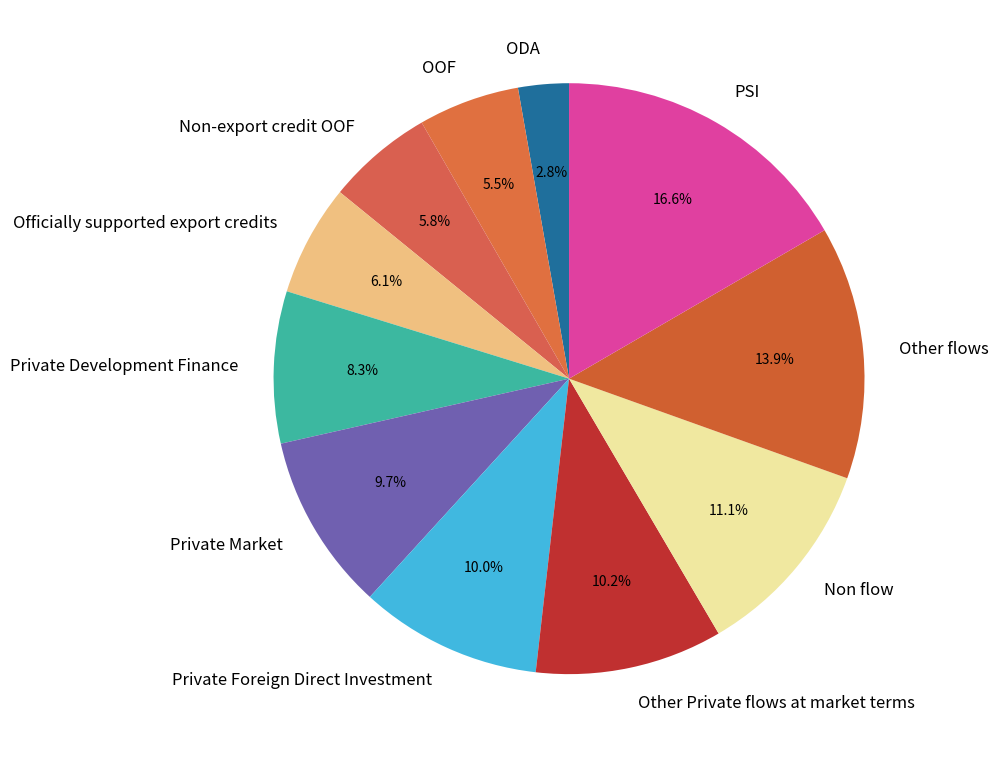

Which category has the biggest portion of the pie?

PSI